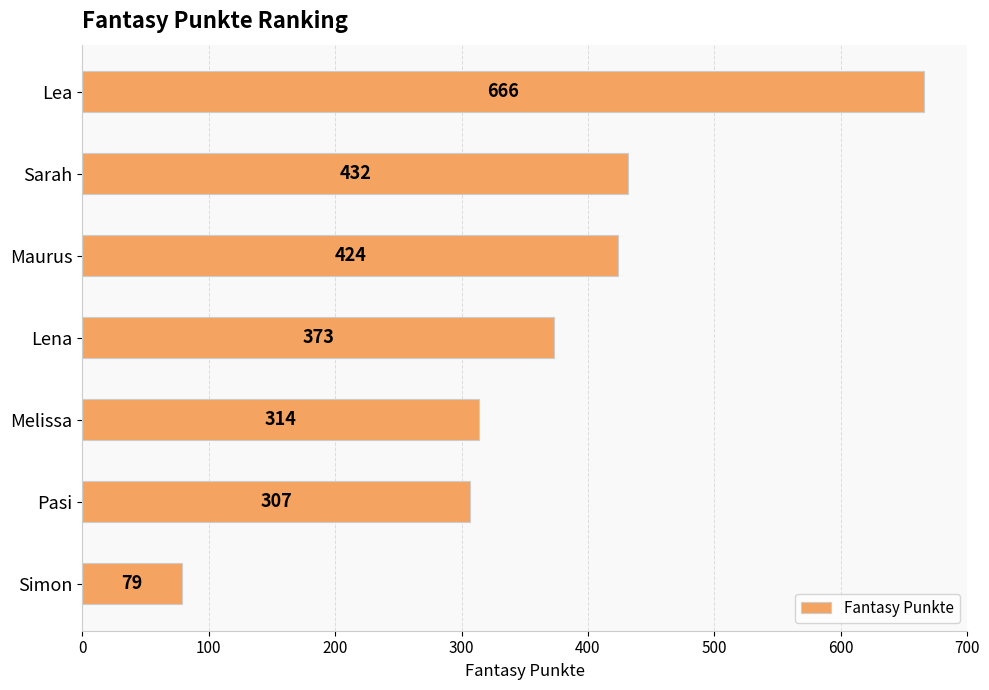

What is the approximate value at Maurus, to the nearest 10?

420